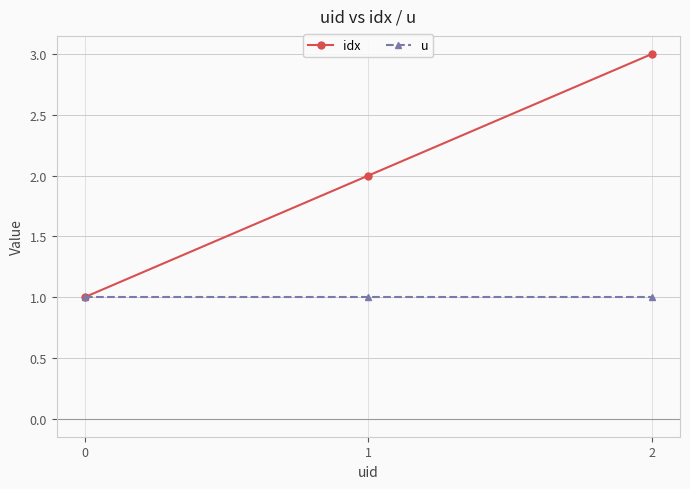

What is the maximum value shown in the chart?

3